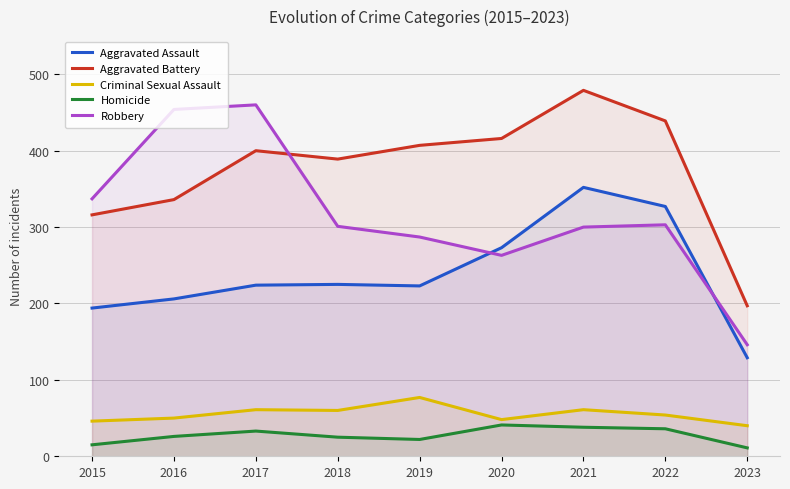

In Homicide, how many points are higher than both neighbors (excluding endpoints)?

2